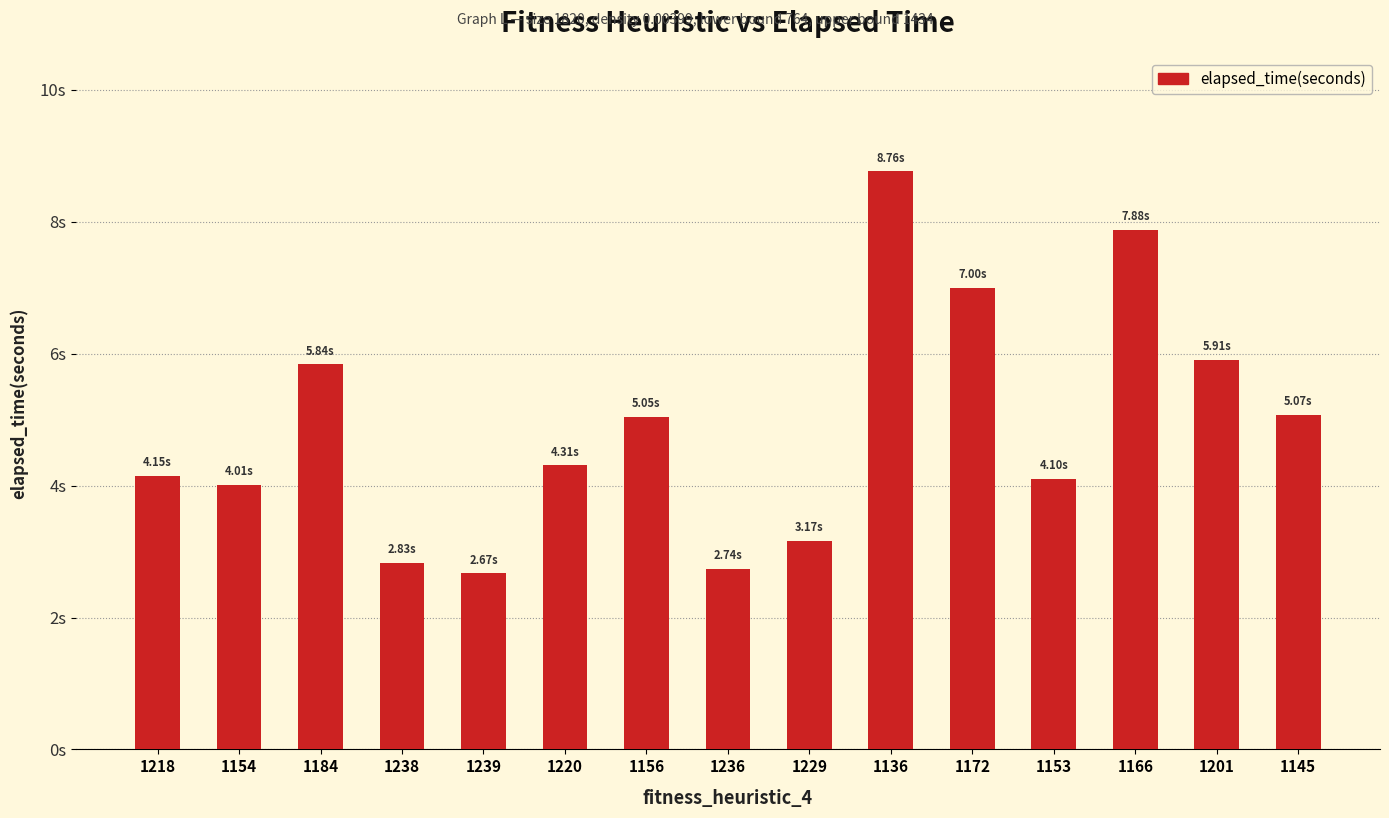

What is the change in value from 1154 to 1229?

-0.8